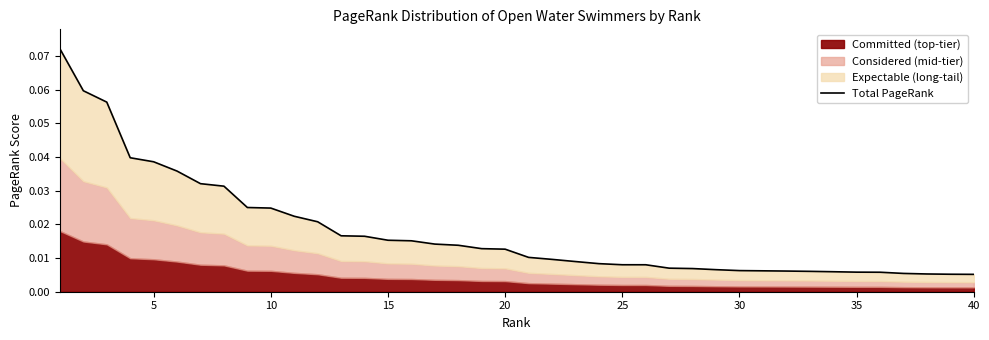

Reading left to right, what are all the values shown in this chart?

0.1	0.1	0.1	0.0	0.0	0.0	0.0	0.0	0.0	0.0	0.0	0.0	0.0	0.0	0.0	0.0	0.0	0.0	0.0	0.0	0.0	0.0	0.0	0.0	0.0	0.0	0.0	0.0	0.0	0.0	0.0	0.0	0.0	0.0	0.0	0.0	0.0	0.0	0.0	0.0